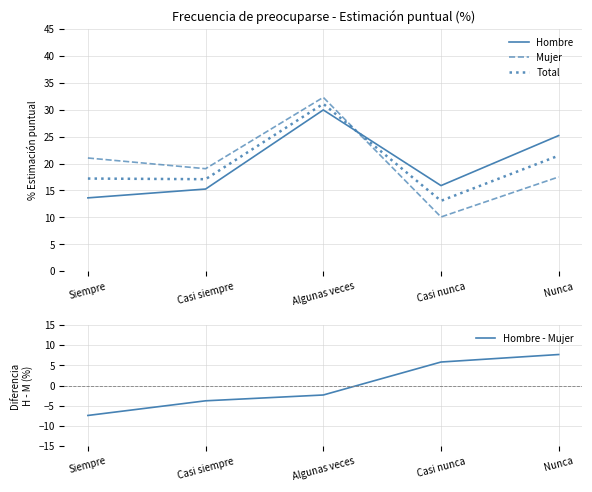

Which series has the largest range (max minus min)?

Mujer